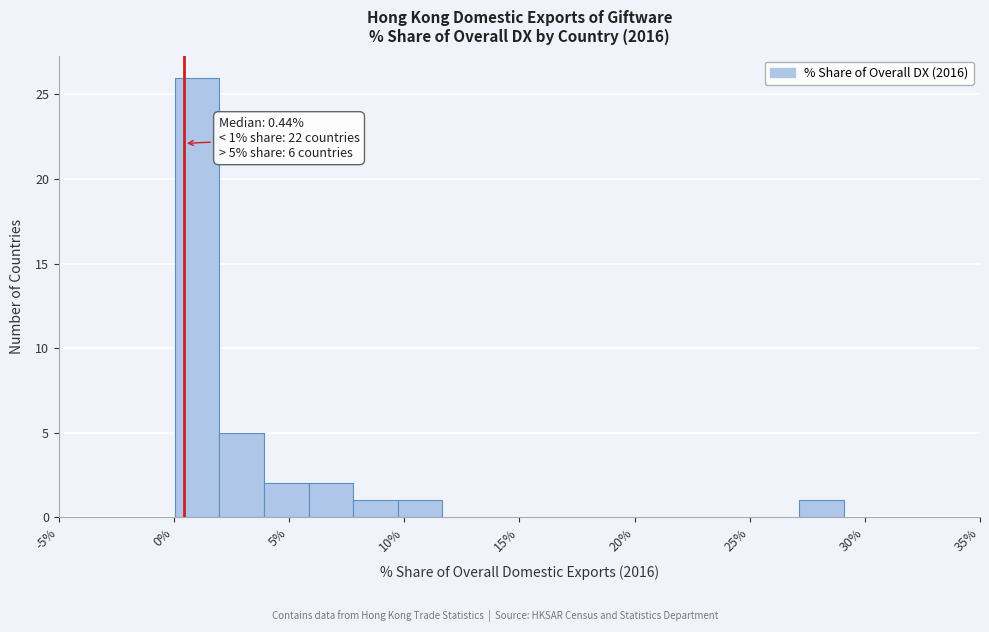

Read against the x-axis, roughly where is the centre of the tallest bar?

1.0